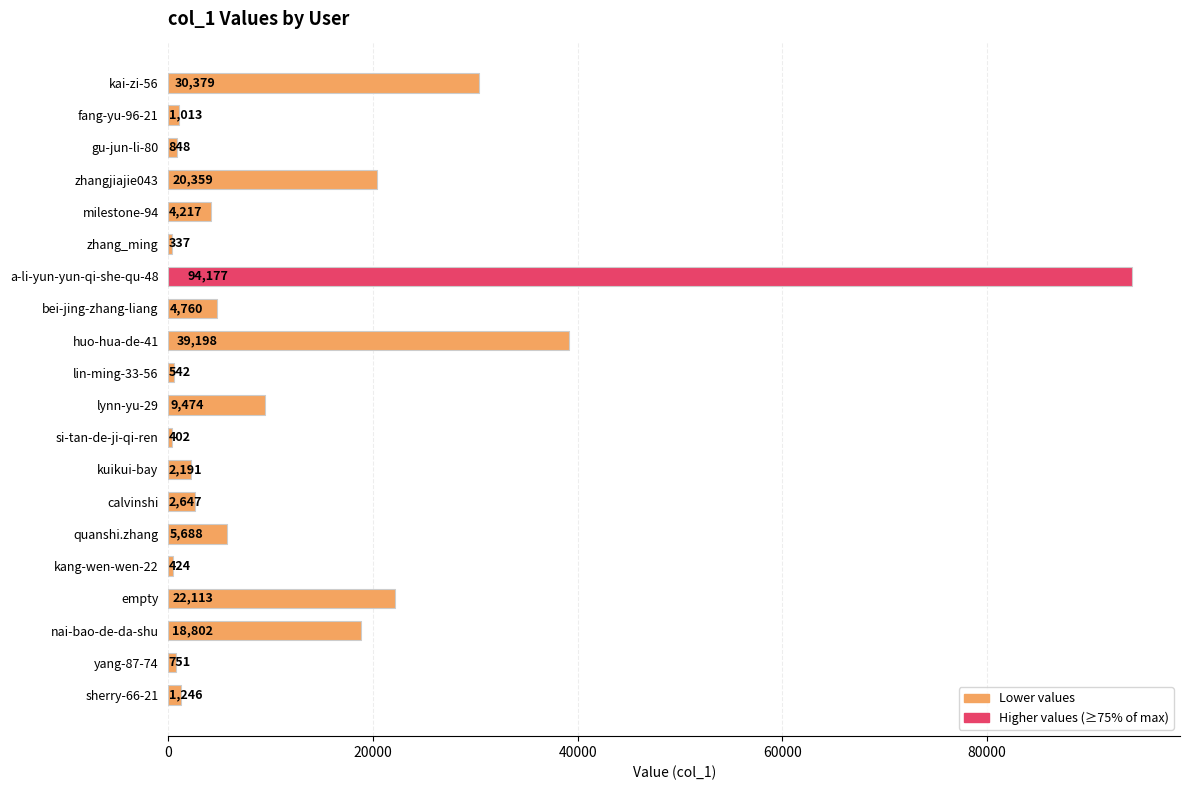

True or false: the data shows 9474 at lynn-yu-29.

True